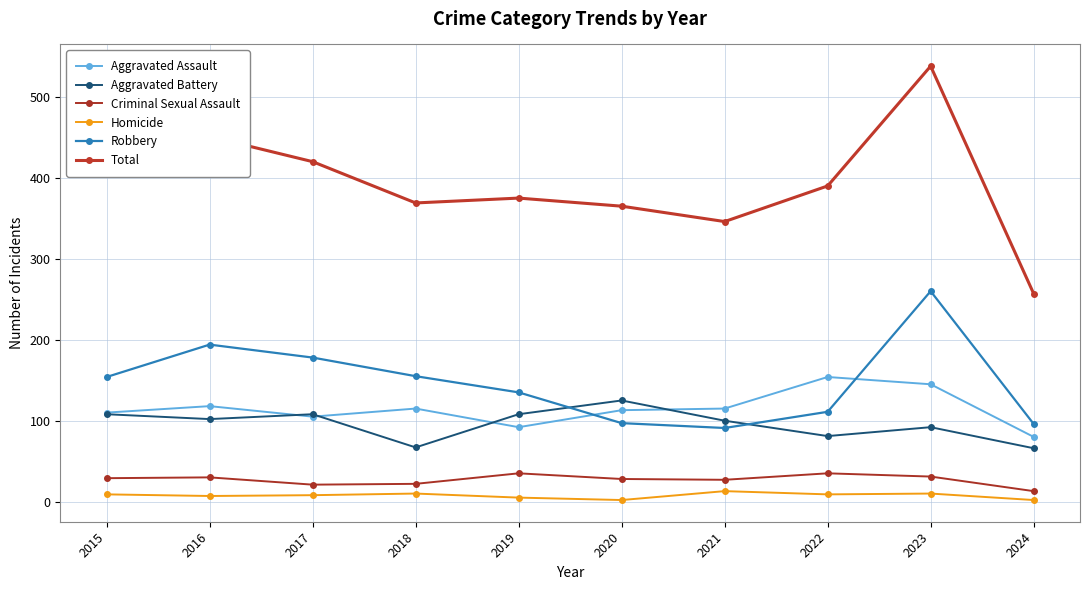

What is the difference between the highest and lowest values at 2023?

528